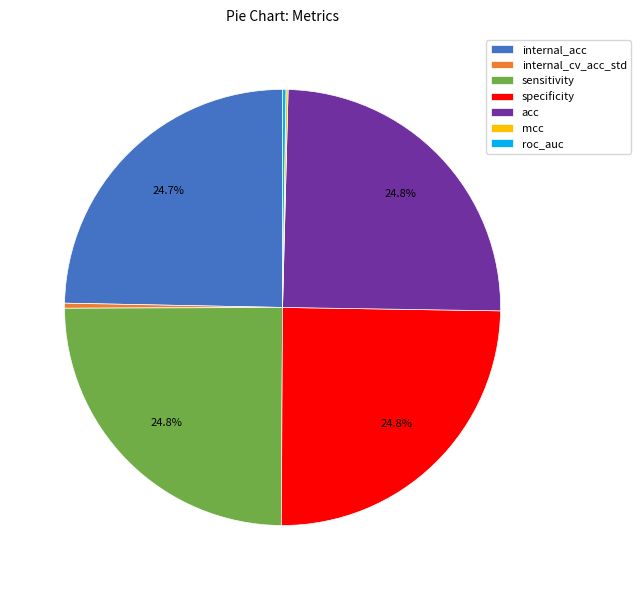

To the nearest percent, what is the average slice percentage?

14%